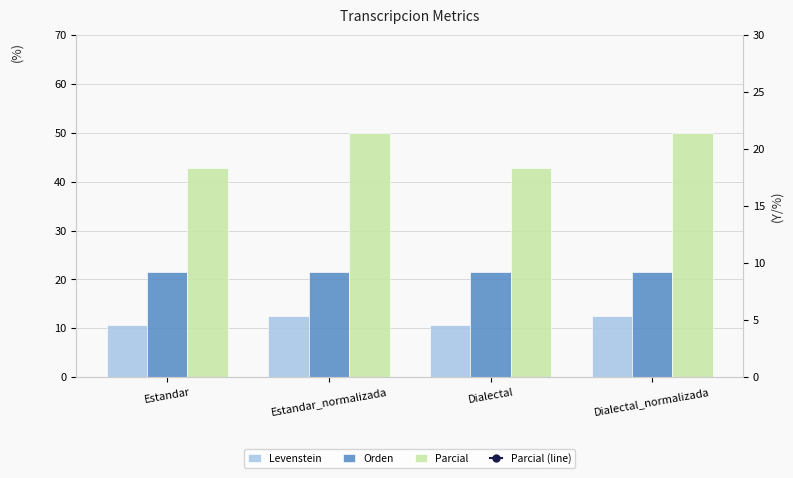

What are all the series names shown in the legend?

Levenstein, Orden, Parcial, Parcial (line)